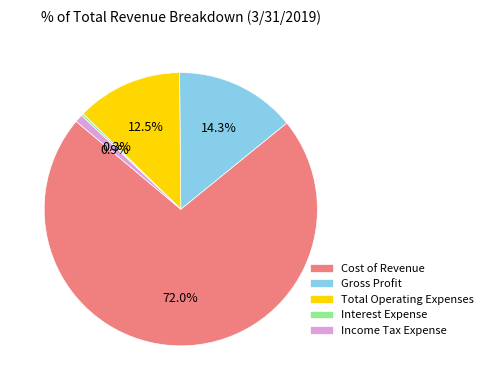

To the nearest percent, what is the difference between the largest and smallest slice percentages?

72%